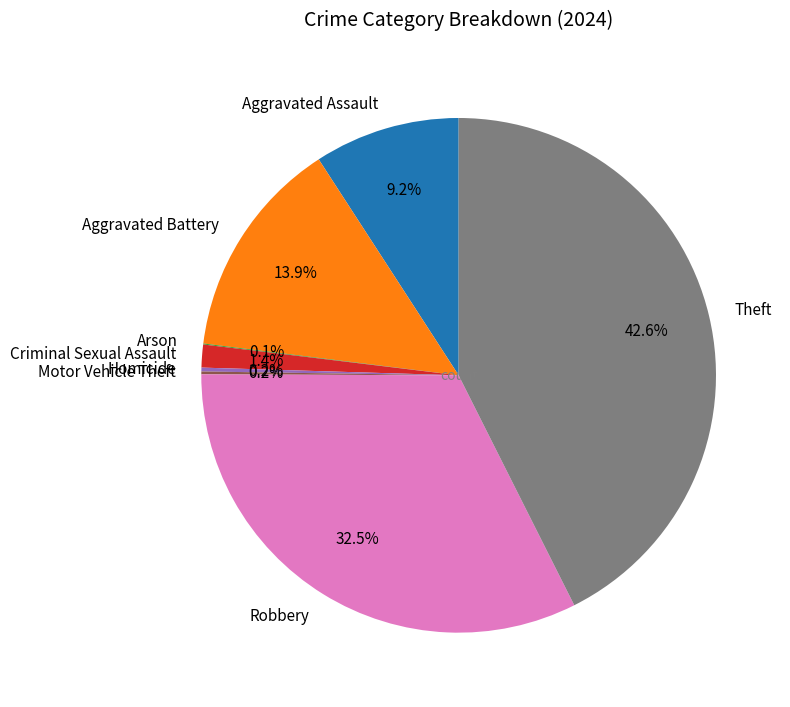

Is it true that Criminal Sexual Assault is 11% of the pie?

False